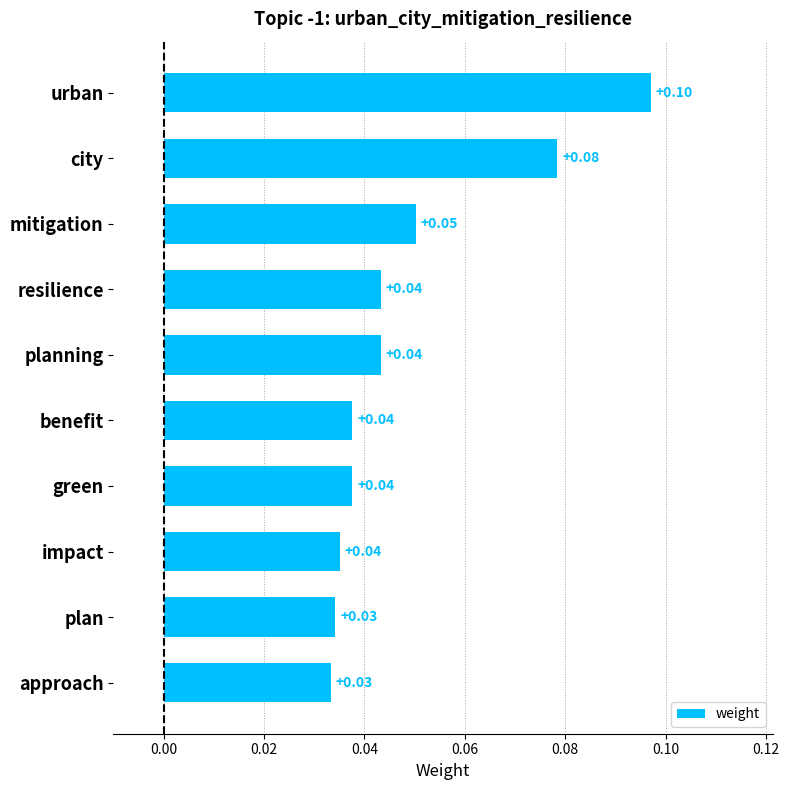

At which category does the chart reach its peak across all series?

urban